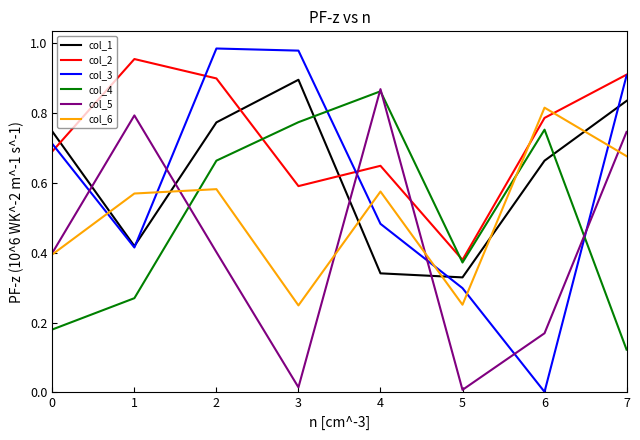

At which label is col_3 closest to 0?

6